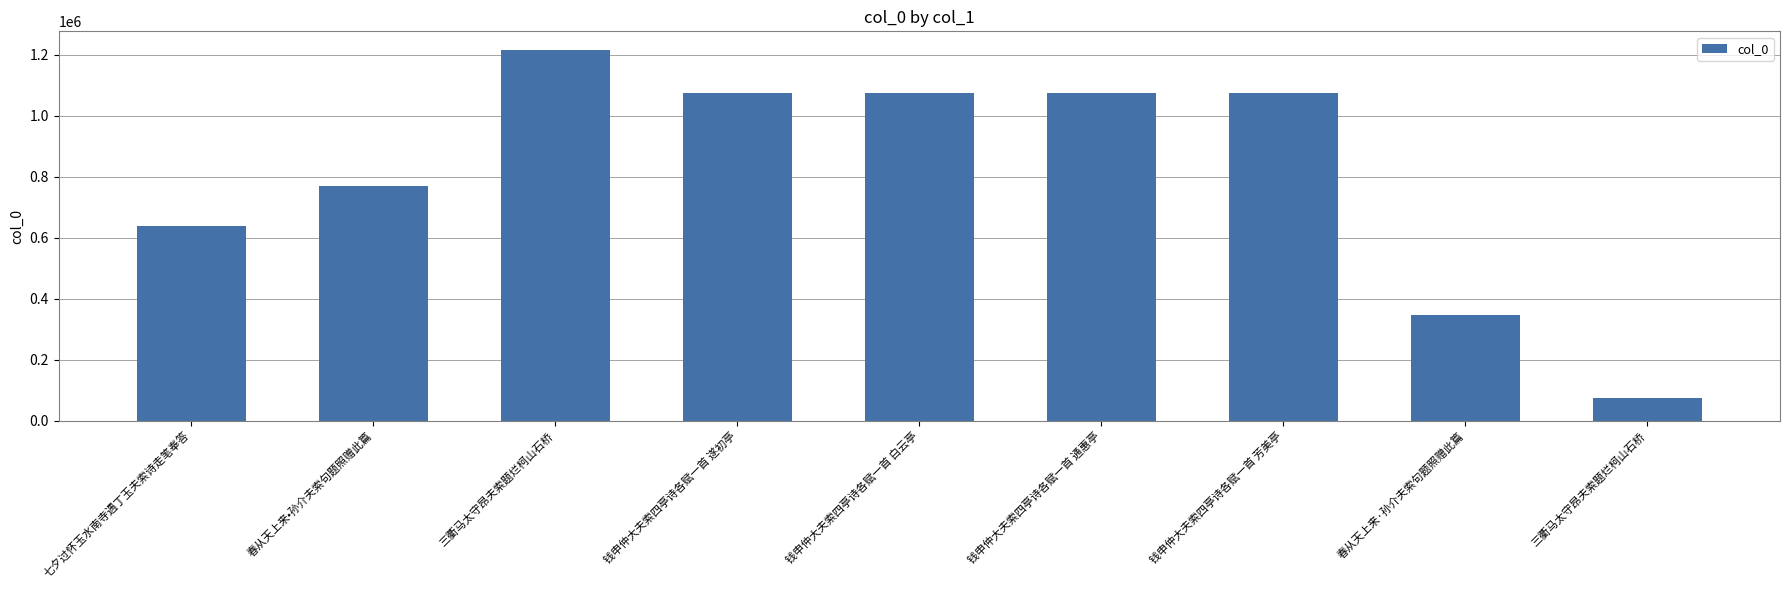

Reading right to left, transcribe all the data shown in this chart.

三衢马太守昂夫索题烂柯山石桥=73399	春从天上来·孙介夫索句题照赠此篇=345789	钱申仲大夫索四亭诗各赋一首 芳美亭=1074760	钱申仲大夫索四亭诗各赋一首 通惠亭=1074762	钱申仲大夫索四亭诗各赋一首 白云亭=1074759	钱申仲大夫索四亭诗各赋一首 遂初亭=1074761	三衢马太守昂夫索题烂柯山石桥=1216468	春从天上来•孙介夫索句题照赠此篇=769899	七夕过怀玉水南寺遇丁玉夫索诗走笔奉答=638299